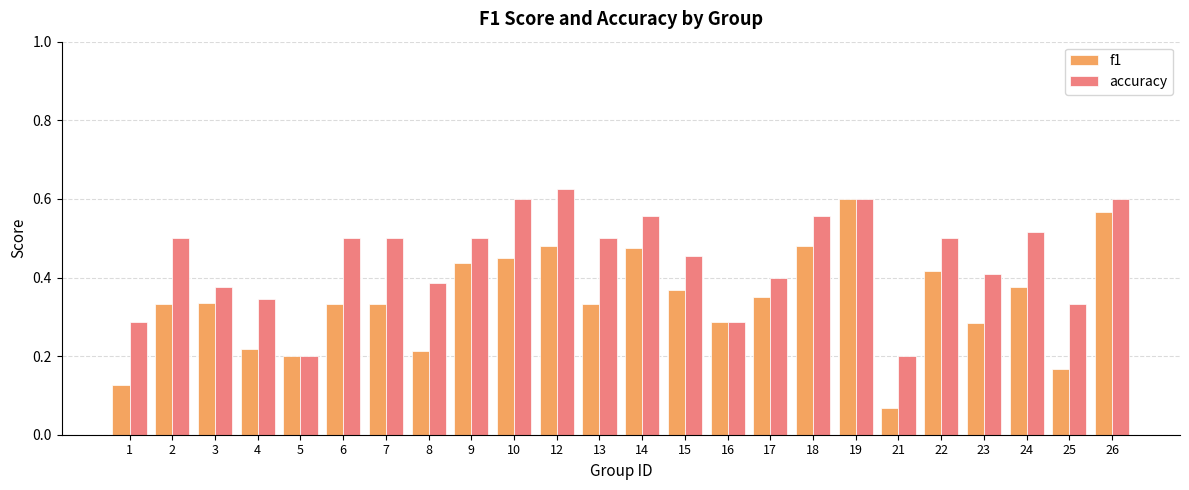

What is the sum of the f1 values at 14 and 12?

1.0